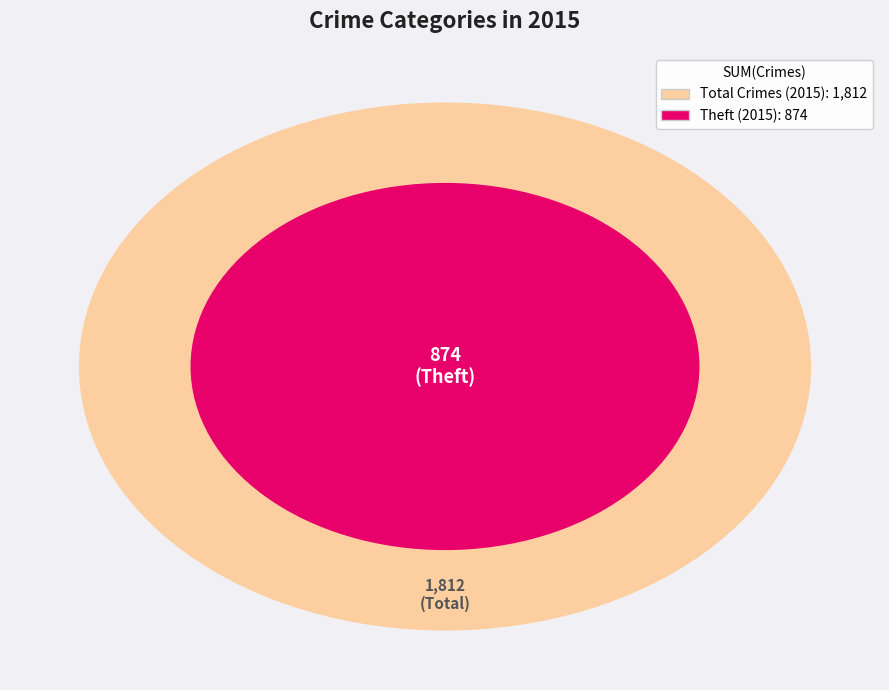

Which category has the biggest portion of the pie?

Theft